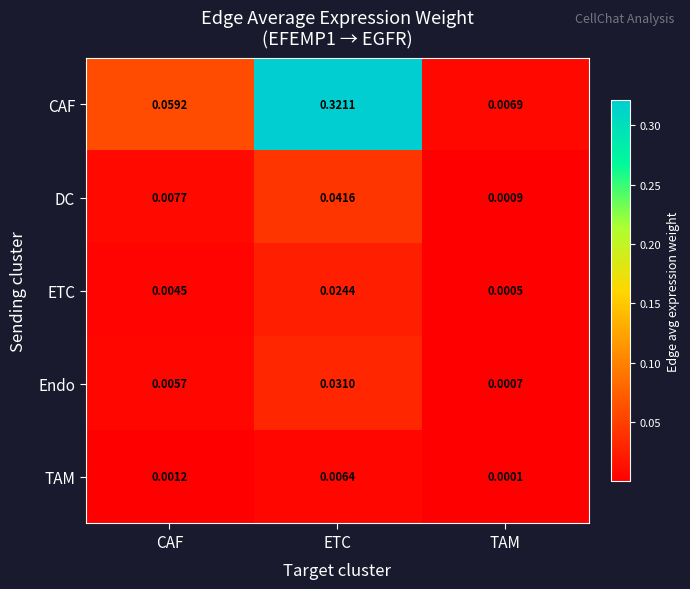

Which series has the largest total across all categories?

CAF